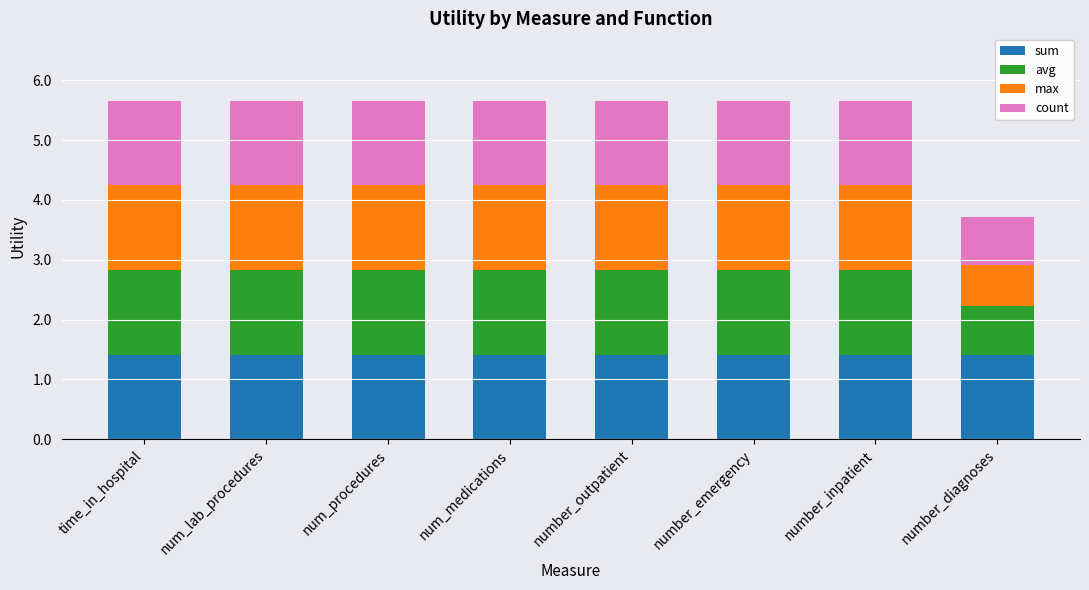

What are all the series names shown in the legend?

sum, avg, max, count